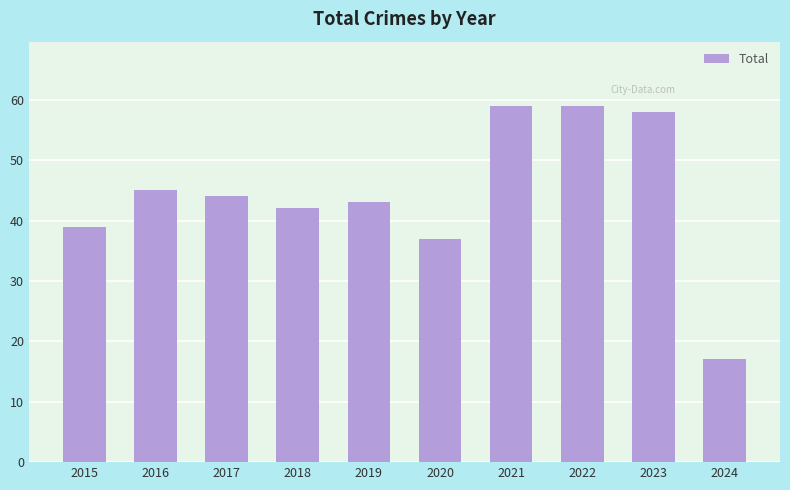

How many distinct data groups are displayed?

1